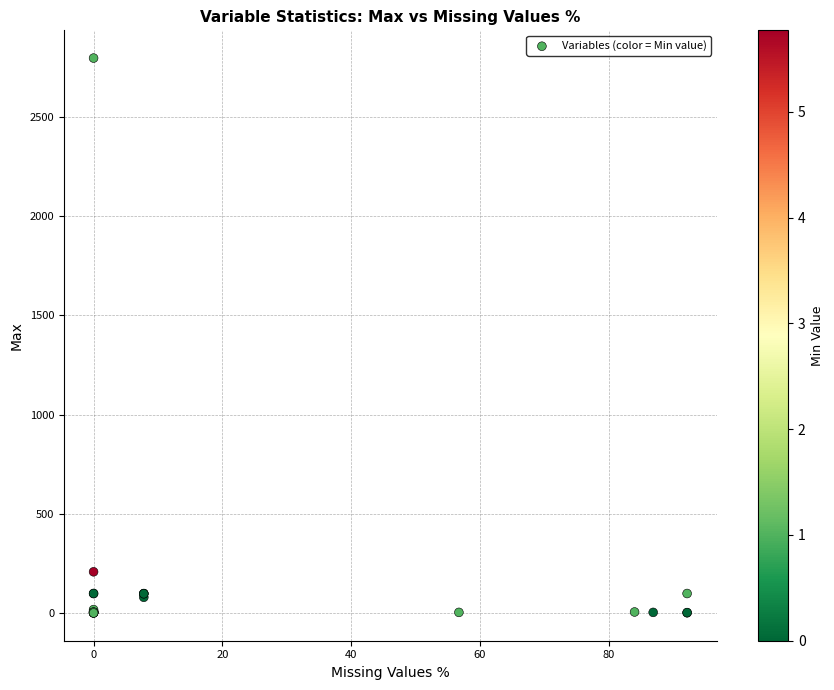

What Y value in the scatter plot is closest to 1398?

208.3